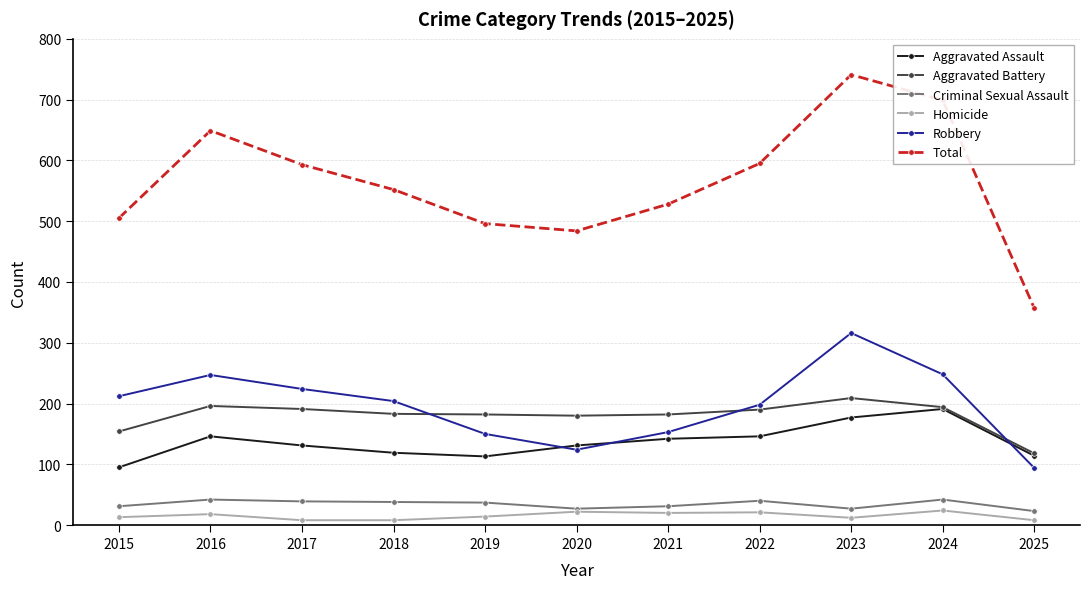

List the series in order of their peak value, highest first.

Total, Robbery, Aggravated Battery, Aggravated Assault, Criminal Sexual Assault, Homicide